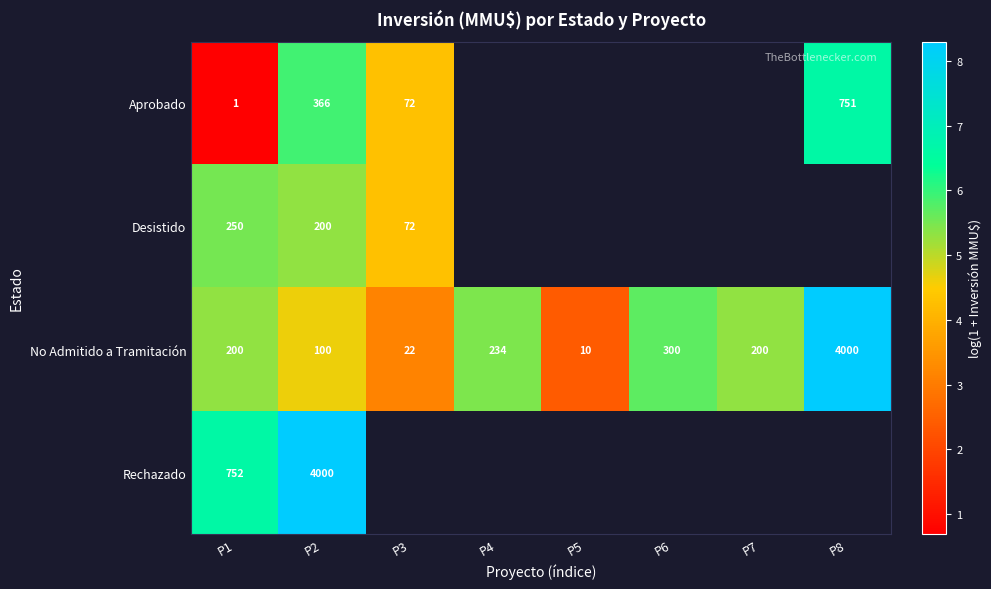

The No Admitido a Tramitación series shows 3.8 at P5. True or false?

False